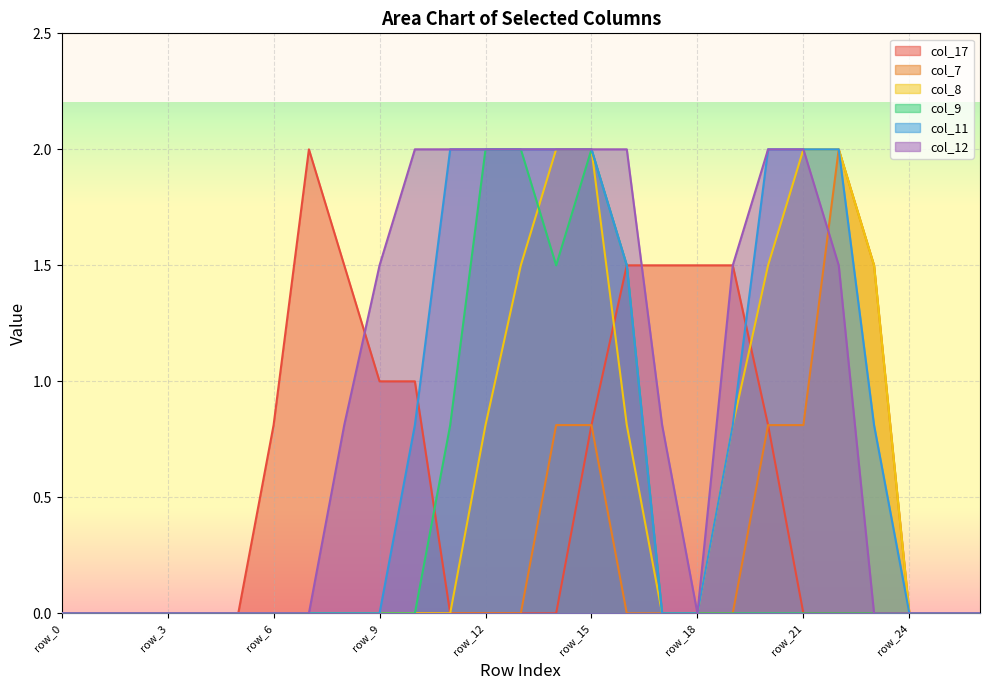

What is the value of the col_17 point at the 11th from the left?

1.0